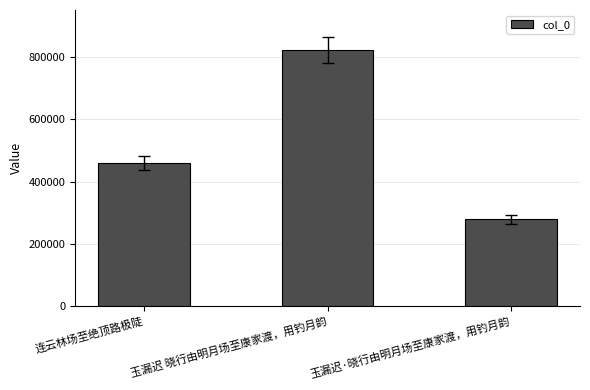

Does the chart contain stacked bars?

No